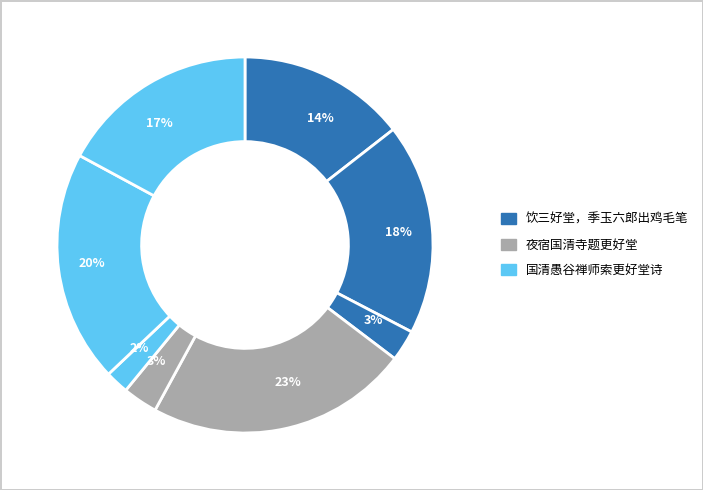

To the nearest percent, what is the difference between the largest and smallest slice percentages?

21%